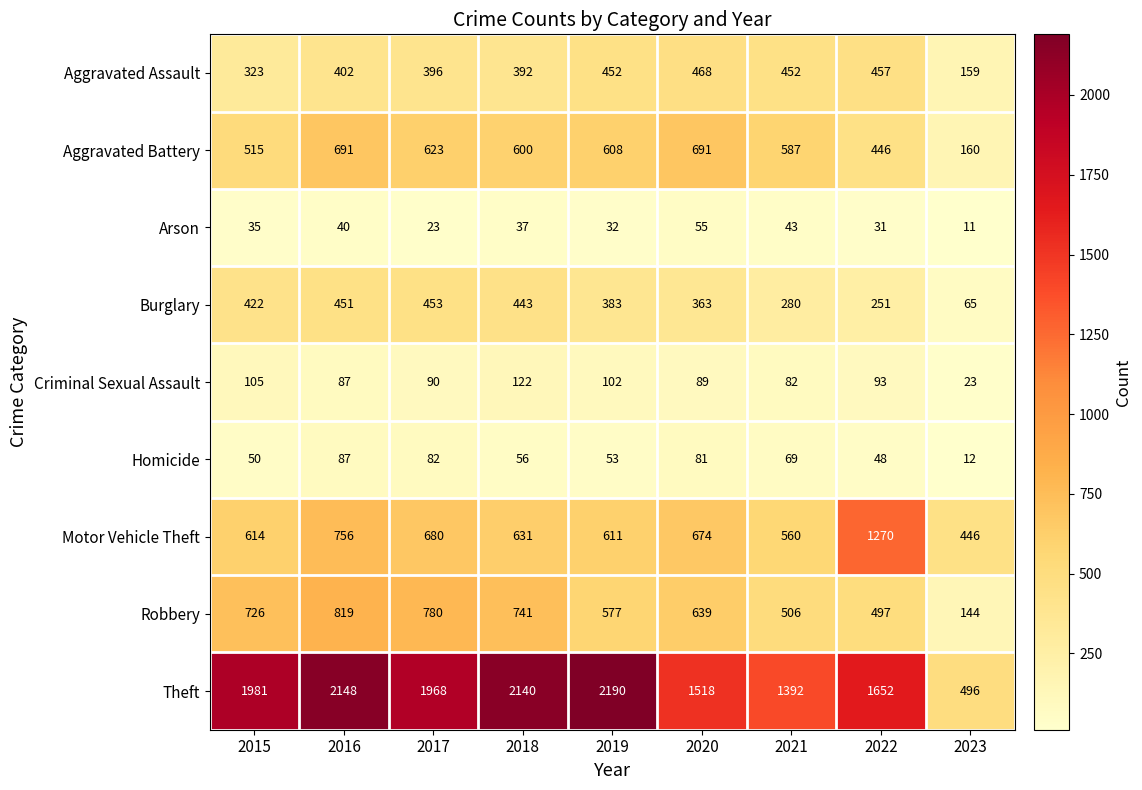

What is the maximum value for Aggravated Battery?

691